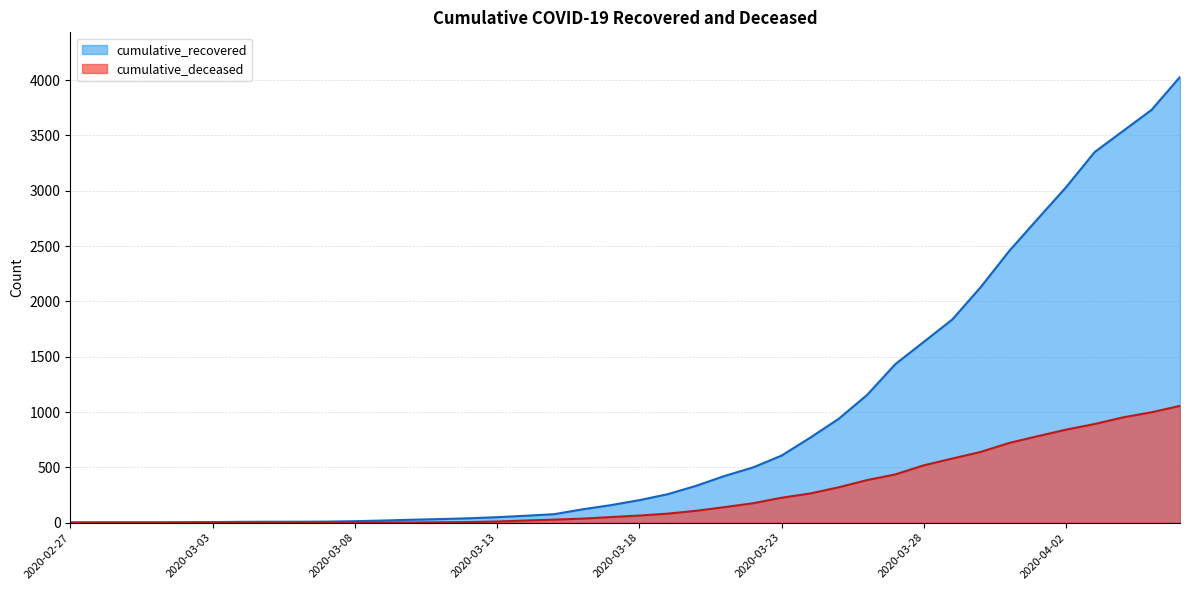

Reading right to left, transcribe all the data shown in this chart.

cumulative_recovered: 4028	3730	3540	3349	3033	2746	2456	2130	1837	1635	1434	1154	938	768	607	500	423	334	258	204	159	121	77	63	50	40	33	27	20	14	10	9	9	8	6	5	4	4	4	3
cumulative_deceased: 1056	998	952	892	841	782	721	640	580	519	437	385	320	264	226	176	141	108	82	65	51	37	28	20	11	6	4	2	2	2	1	0	0	0	0	0	0	0	0	0